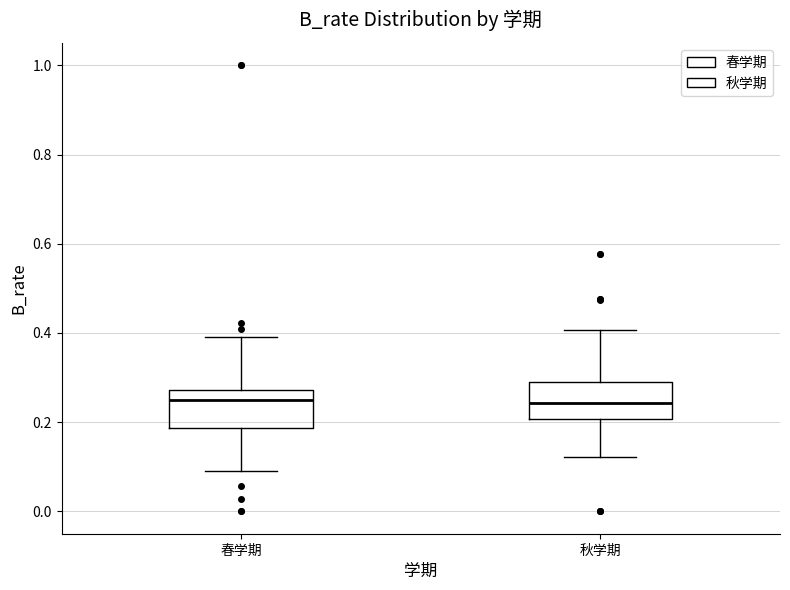

Where is the lower edge of the box for 春学期 on the y-axis? The values are not printed on the chart, so give them approximately, as read against the axis.

0.18